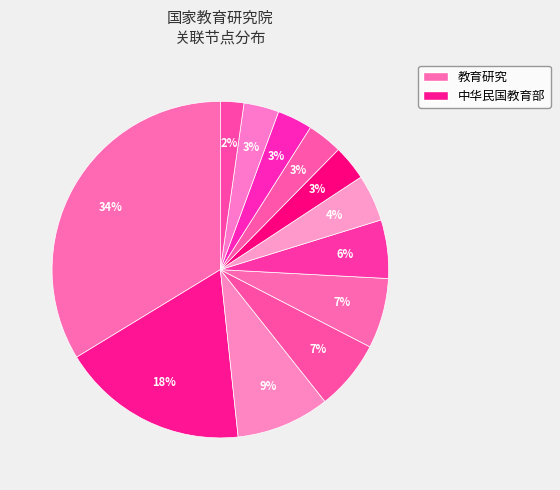

Which slice is the largest?

教育研究